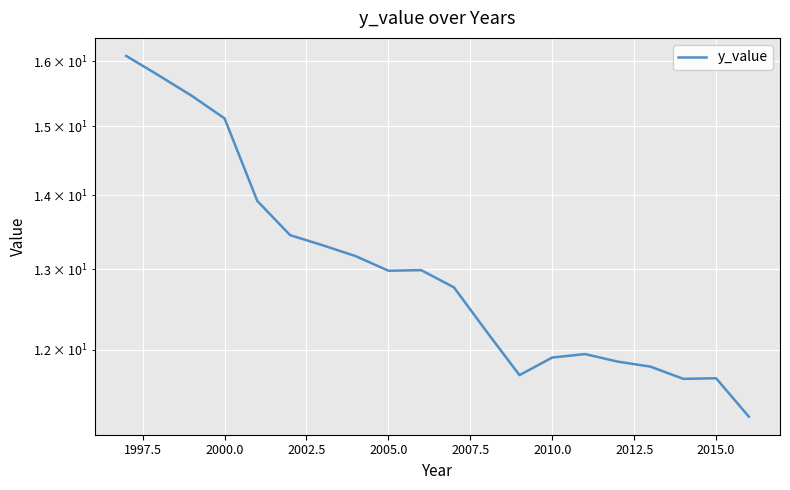

What is the maximum value shown in the chart?

16.1